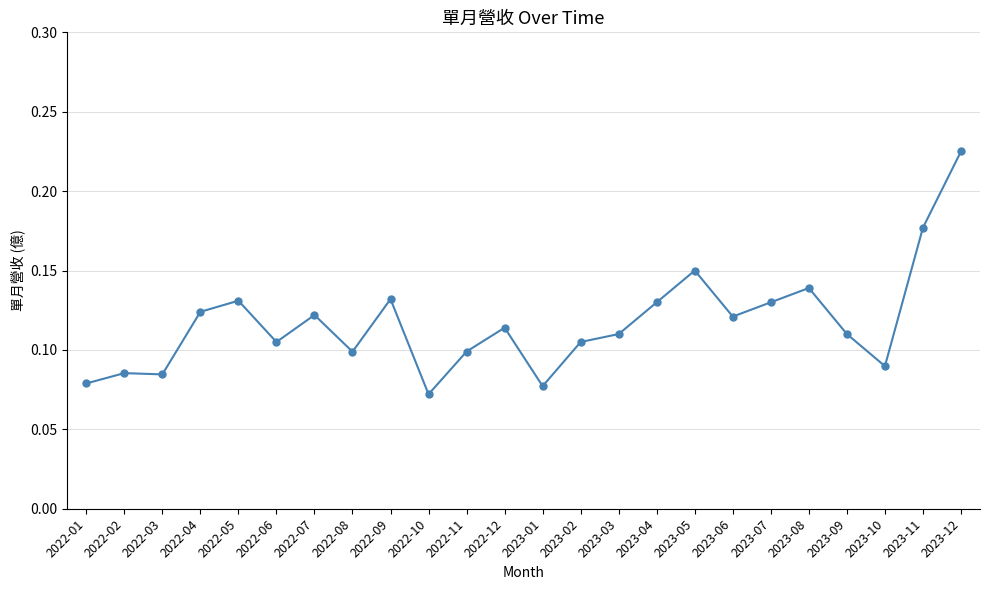

What is the sum of all values?

2.8